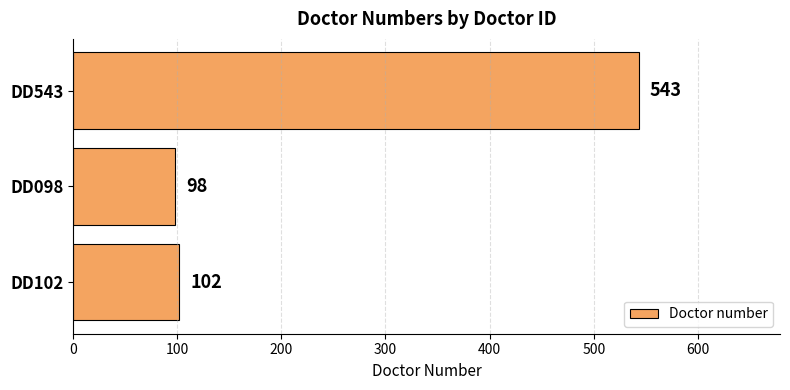

Where is the data nearest to the value 320?

DD102